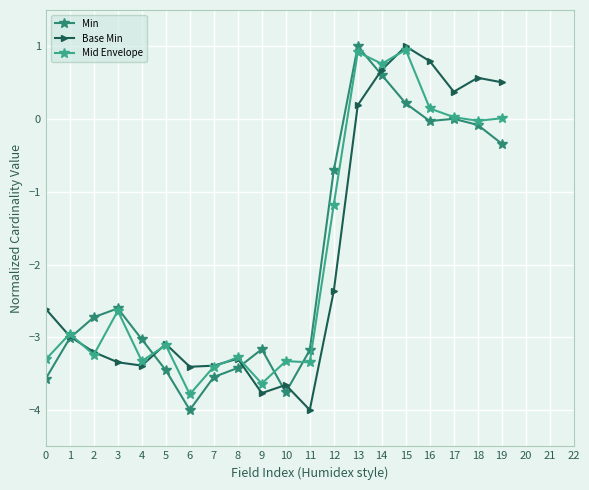

Which series ends up on top after the final intersection of Mid Envelope and Base Min?

Base Min